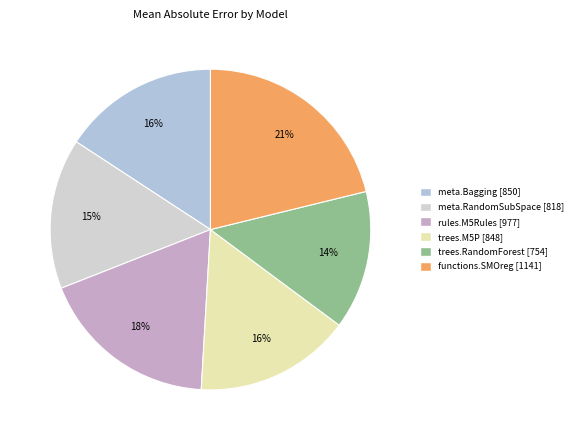

To the nearest percent, what is the difference between the largest and smallest slice percentages?

7%